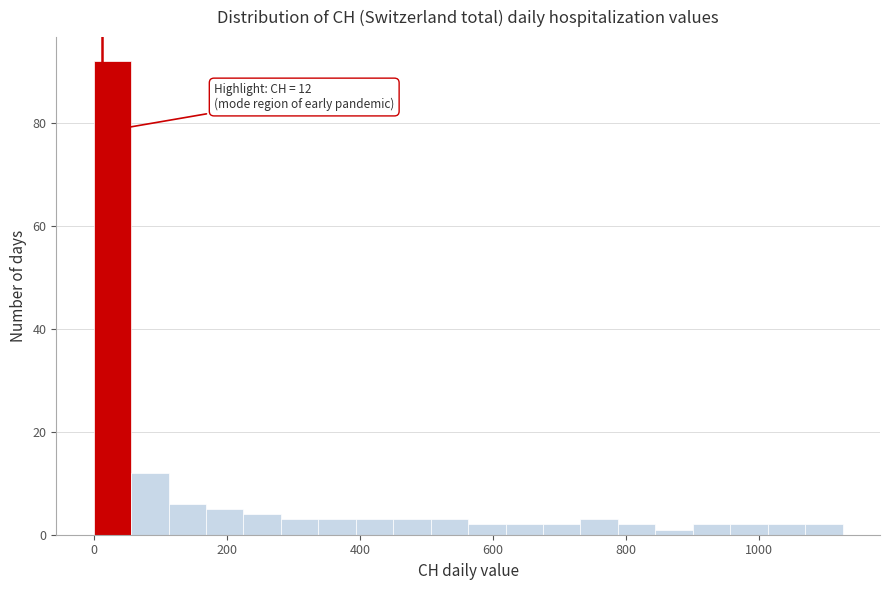

Read against the x-axis, roughly where is the centre of the tallest bar?

20